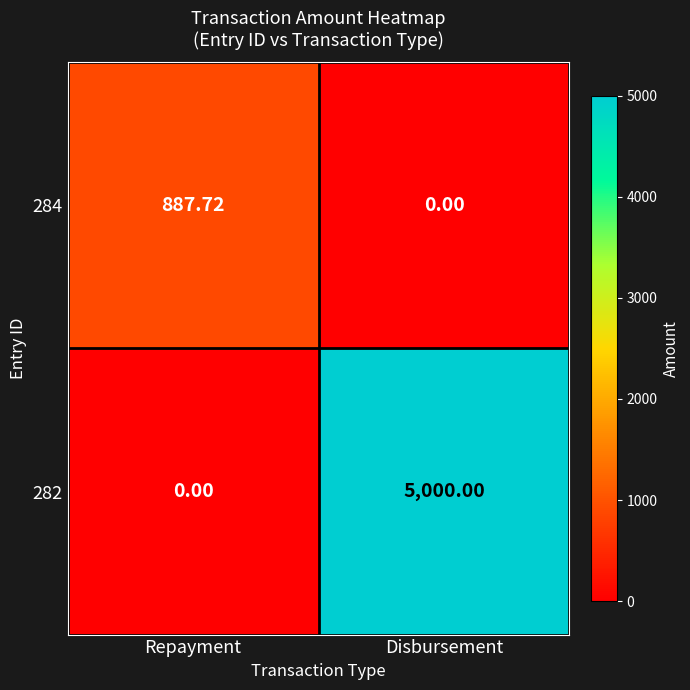

How many values in 284 are above zero?

1